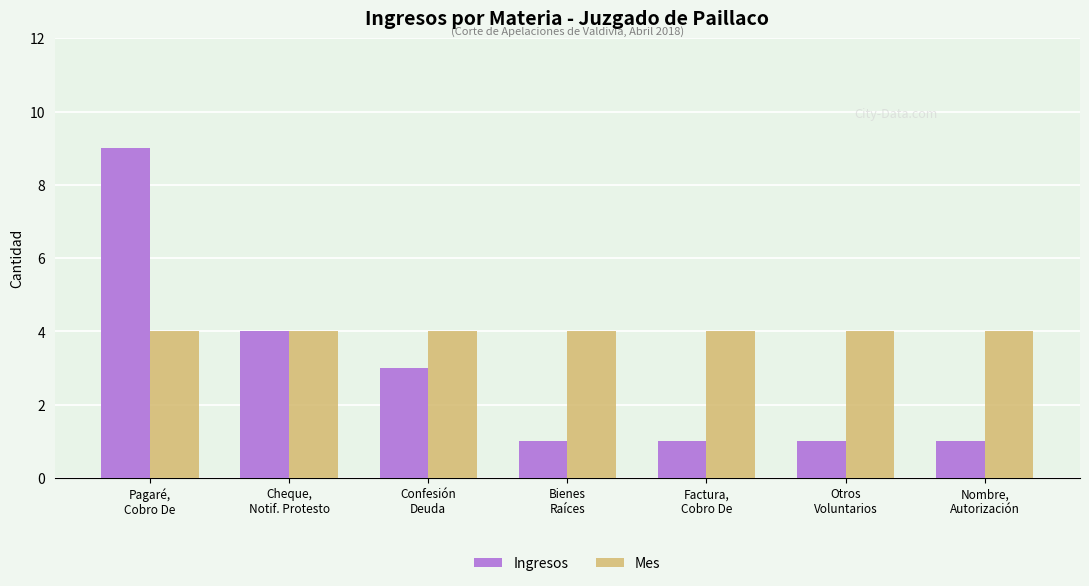

At Otros
Voluntarios, list the series in order from largest to smallest.

Mes, Ingresos